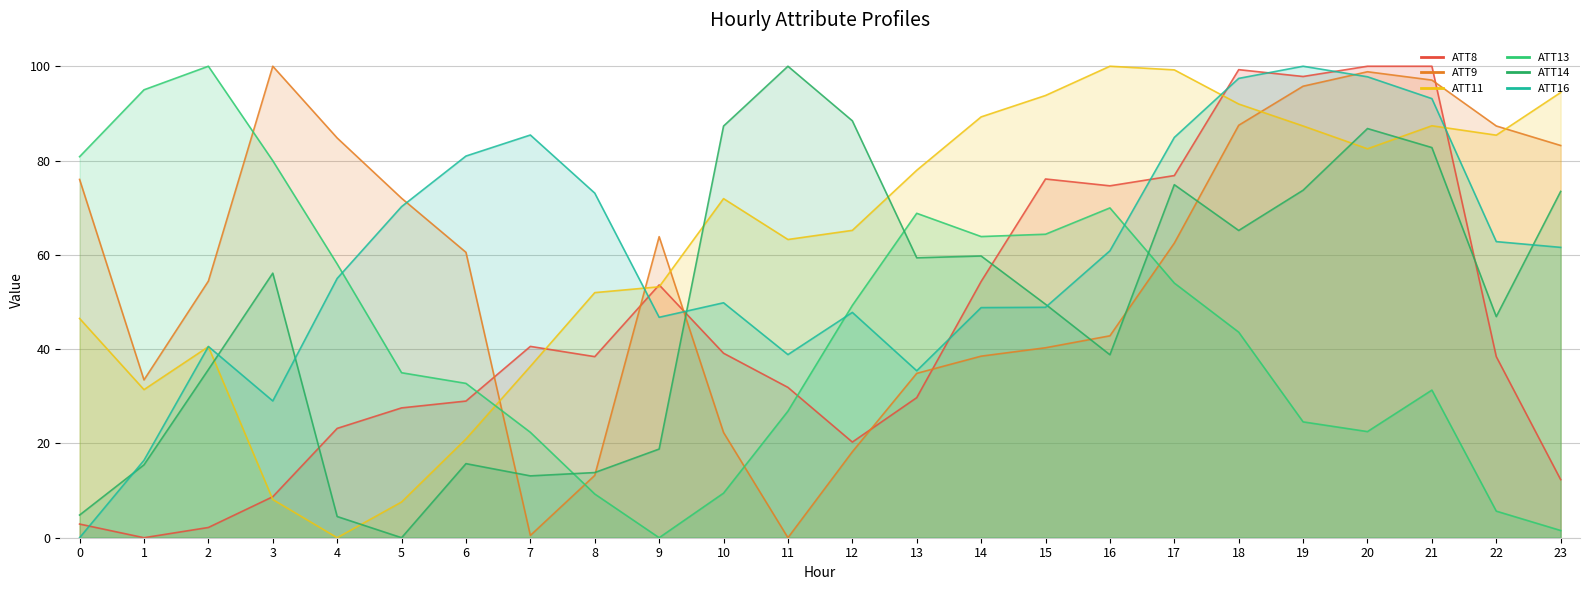

The value of ATT11 at 5 is 1.6. True or false?

False